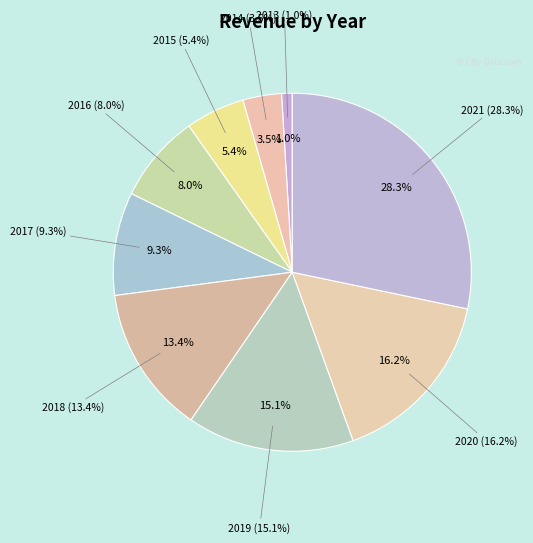

Combined, what portion of the pie is 2018 and 2015?

18.7%